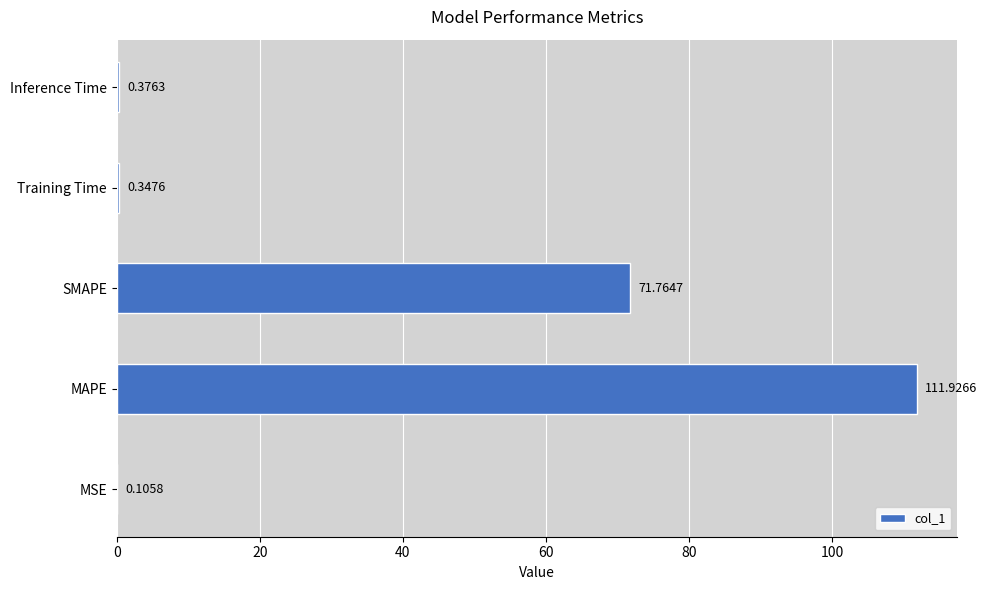

What is the change in value from MAPE to Training Time?

-111.6